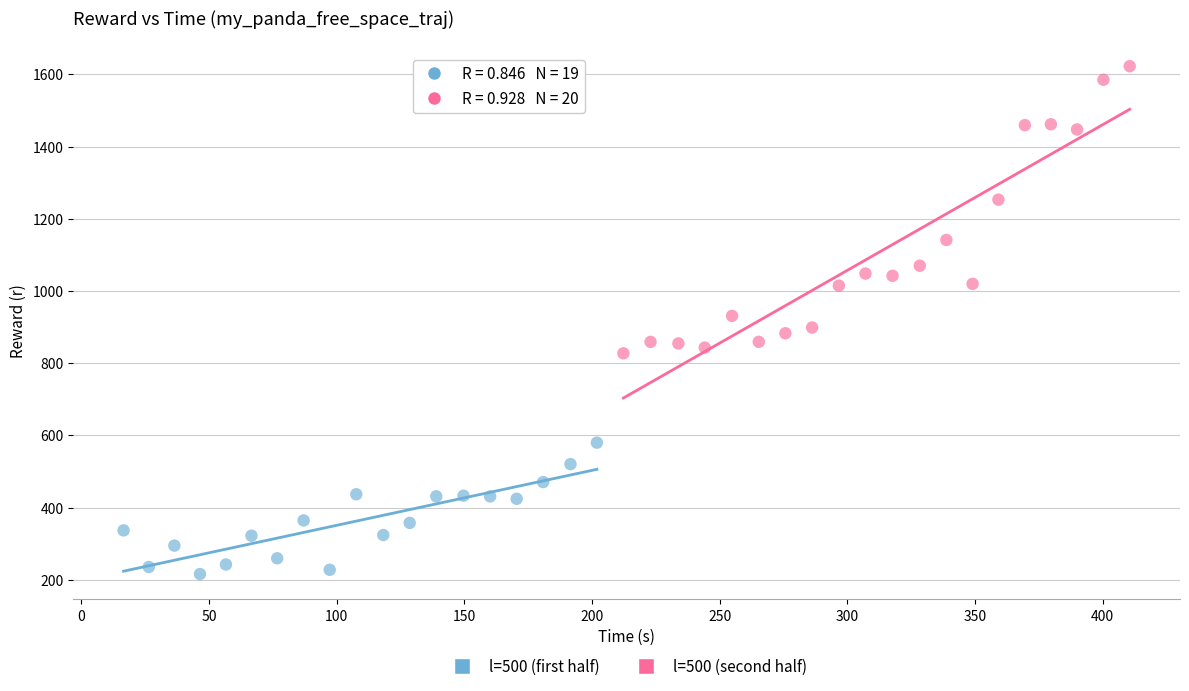

Which series has the widest spread of Y values?

l=500 (second half)